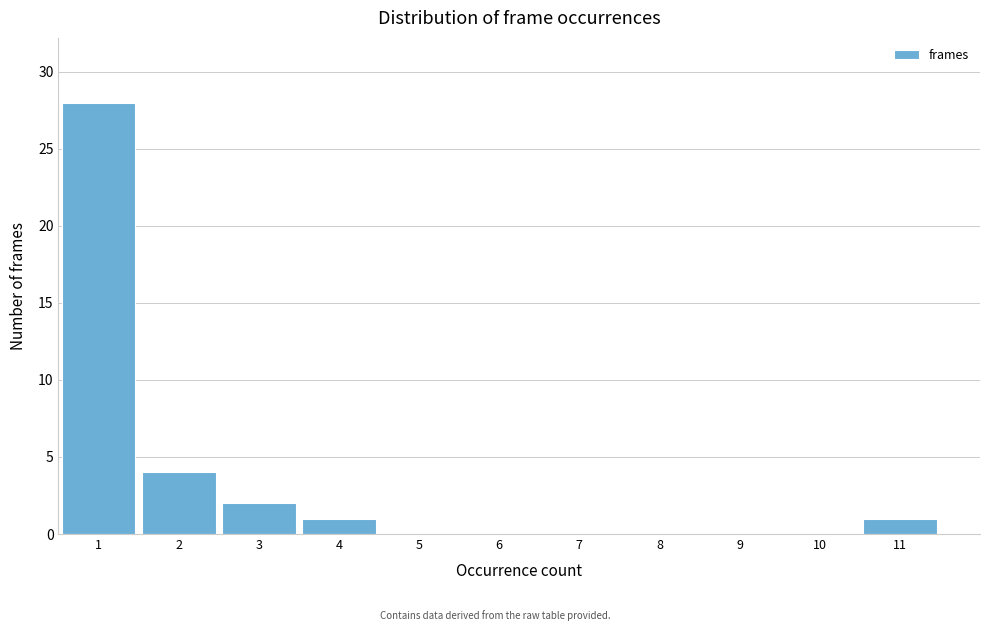

Reading left to right, transcribe this chart: for each bar, give the range it covers on the x-axis and its height. The values are not printed on the chart, so give them approximately, as read against the axis.

0.5 to 1.5: 28
1.5 to 2.5: 4
2.5 to 3.5: 2
3.5 to 4.5: 1
4.5 to 5.5: 0
5.5 to 6.5: 0
6.5 to 7.5: 0
7.5 to 8.5: 0
8.5 to 9.5: 0
9.5 to 10.5: 0
10.5 to 11.5: 1